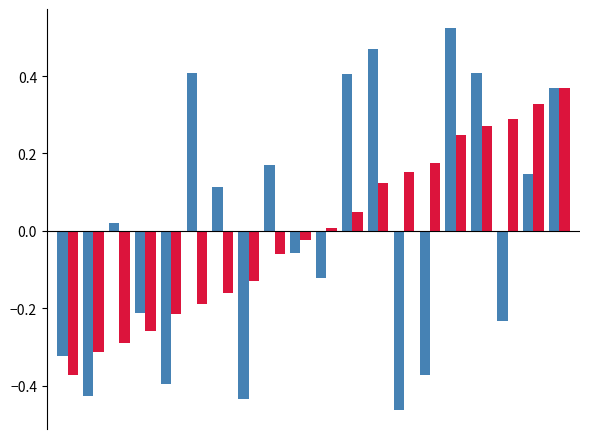

How many bars are there in total?

40